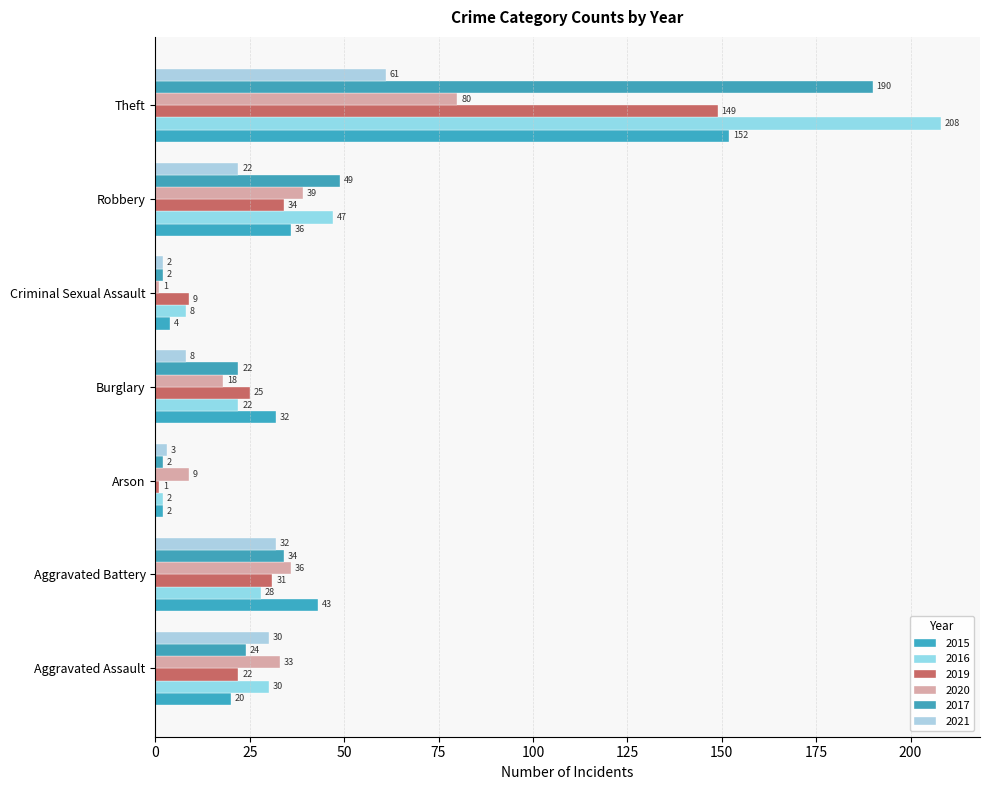

At how many categories does at least one series exceed 60?

1